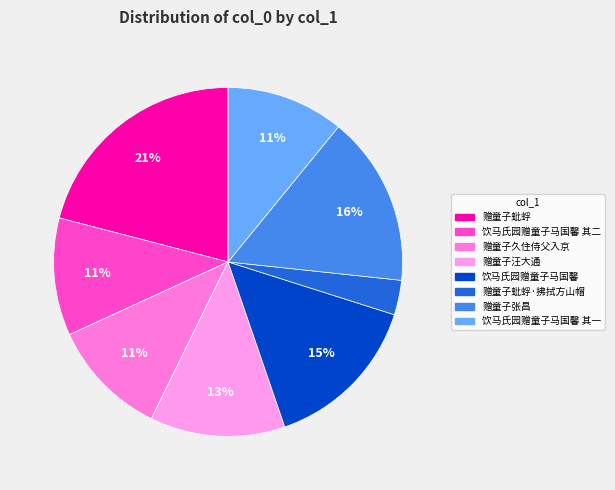

Is there any slice that represents more than half of the pie?

No